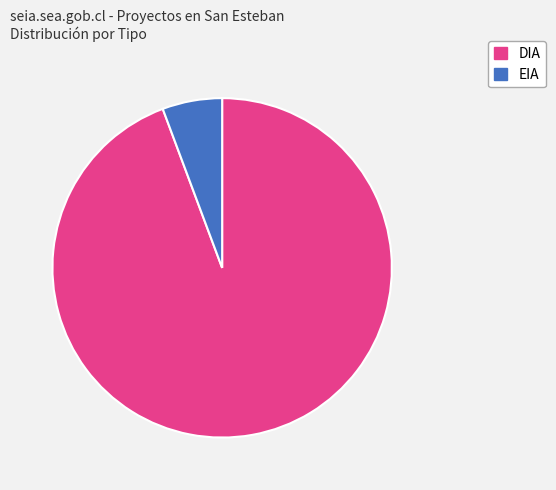

Which slice represents more than half of the pie?

DIA